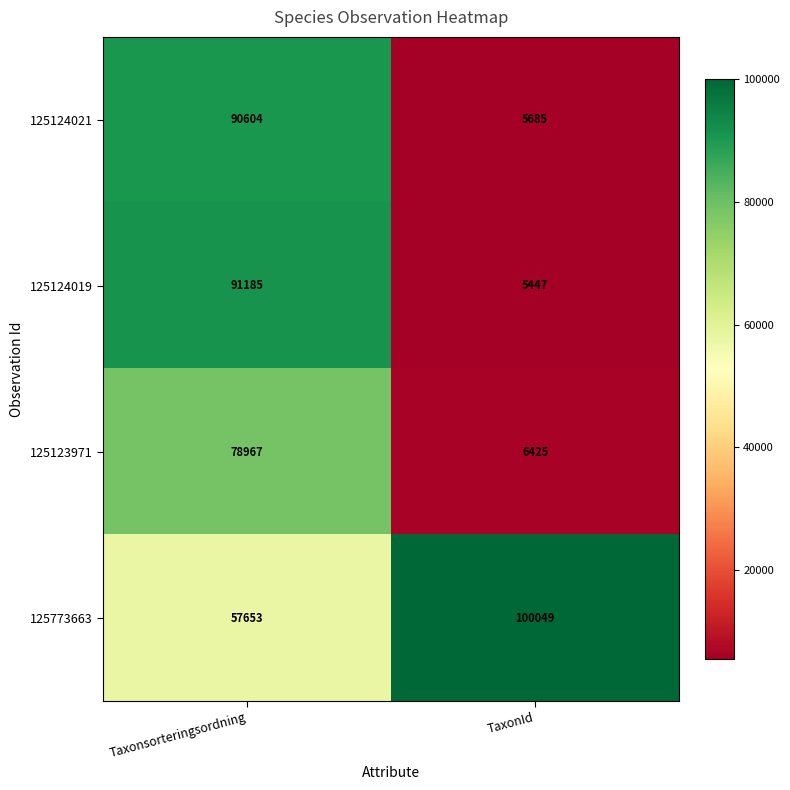

What is the difference between the maximum and minimum values in the 125773663 series?

42396